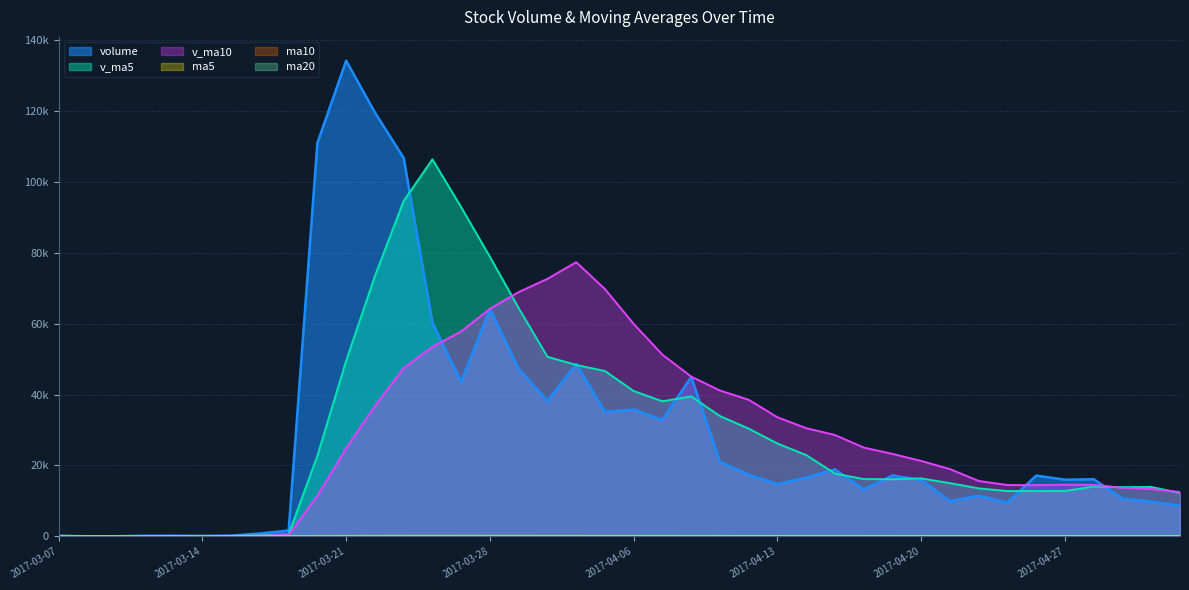

At how many categories does at least one series exceed 129702?

1